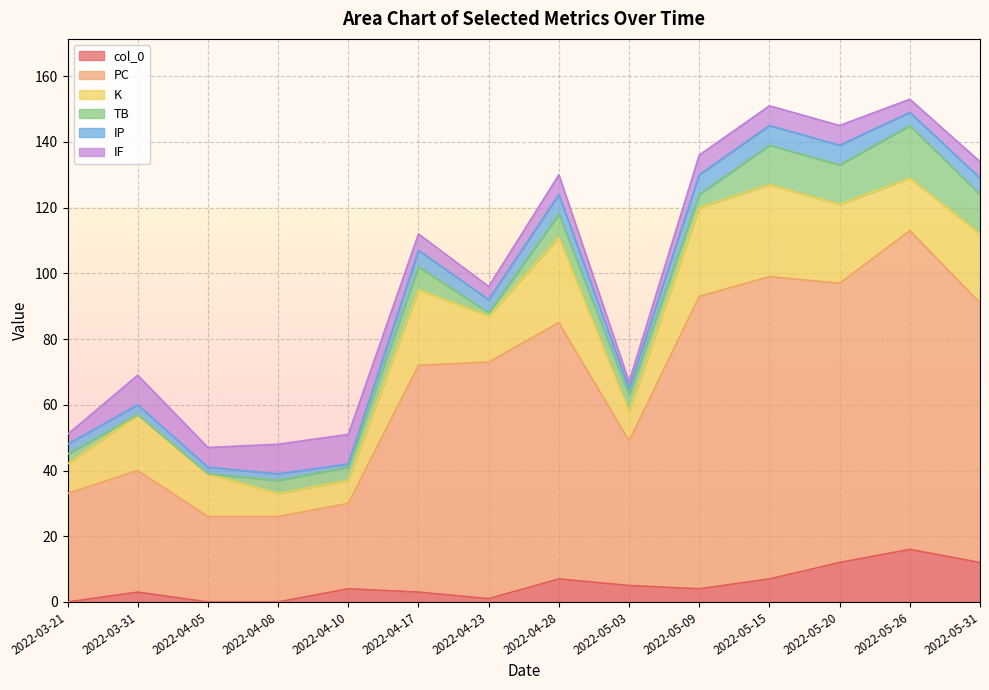

Count the number of categories in the chart.

14